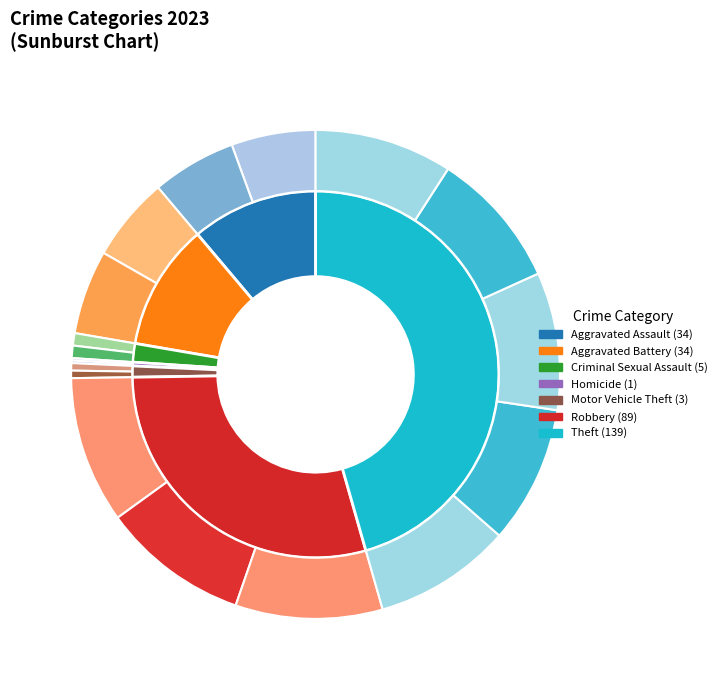

What percentage is the Aggravated Assault slice, to the nearest percent?

11%